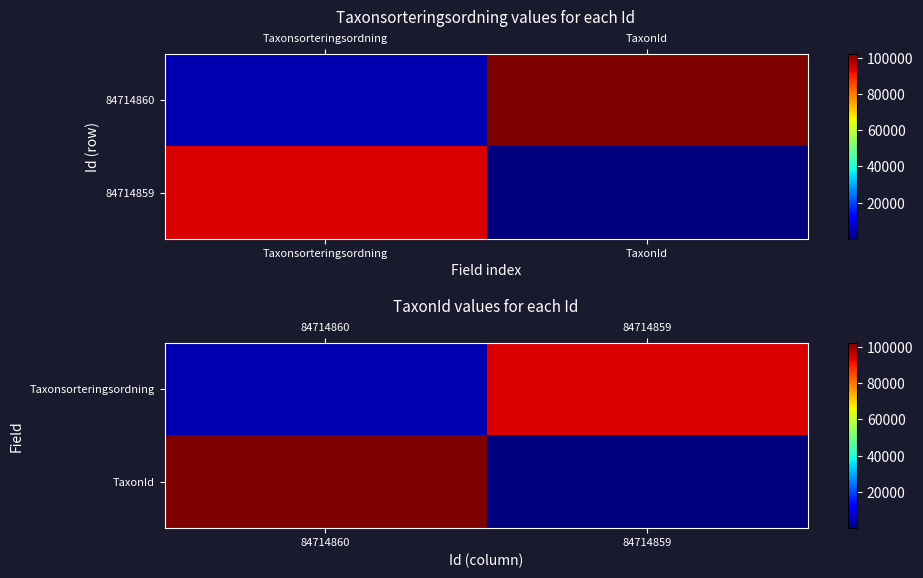

The value of Taxonsorteringsordning at 84714860 is 4717. True or false?

True